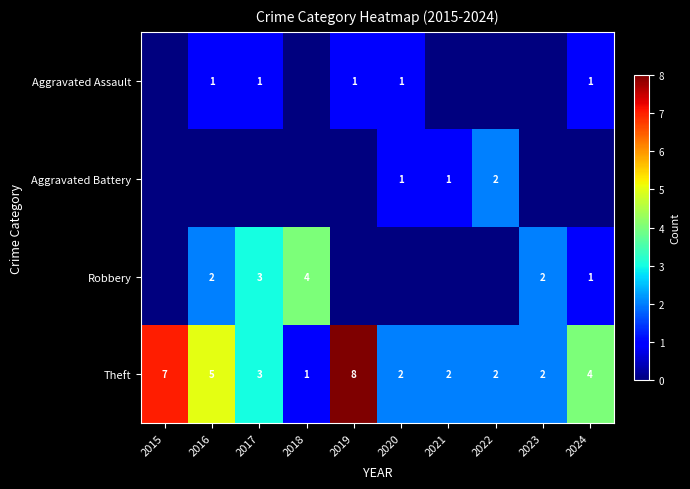

Which has a higher value, 2017 or 2015?

2017